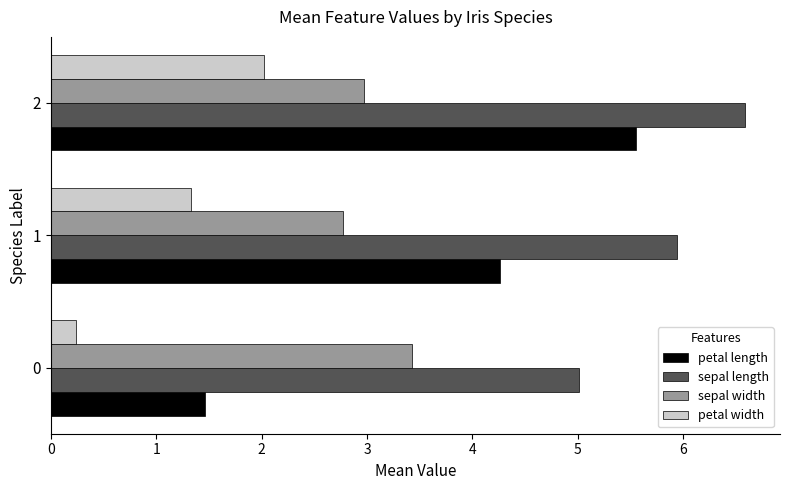

The petal length series shows 2.5 at 2. True or false?

False